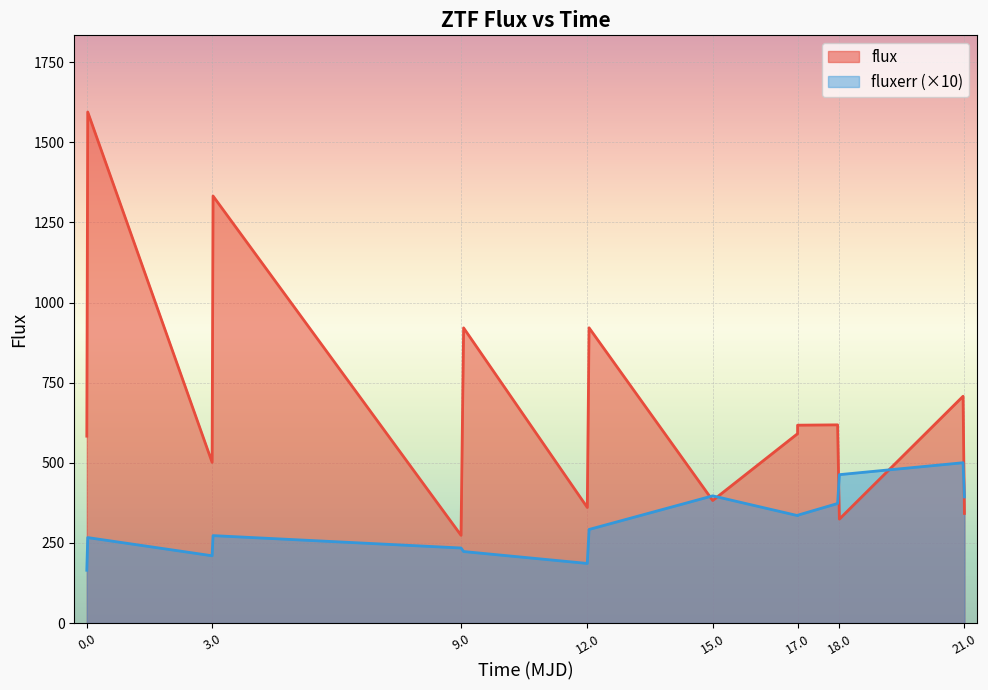

True or false: flux and fluxerr cross at least once.

True